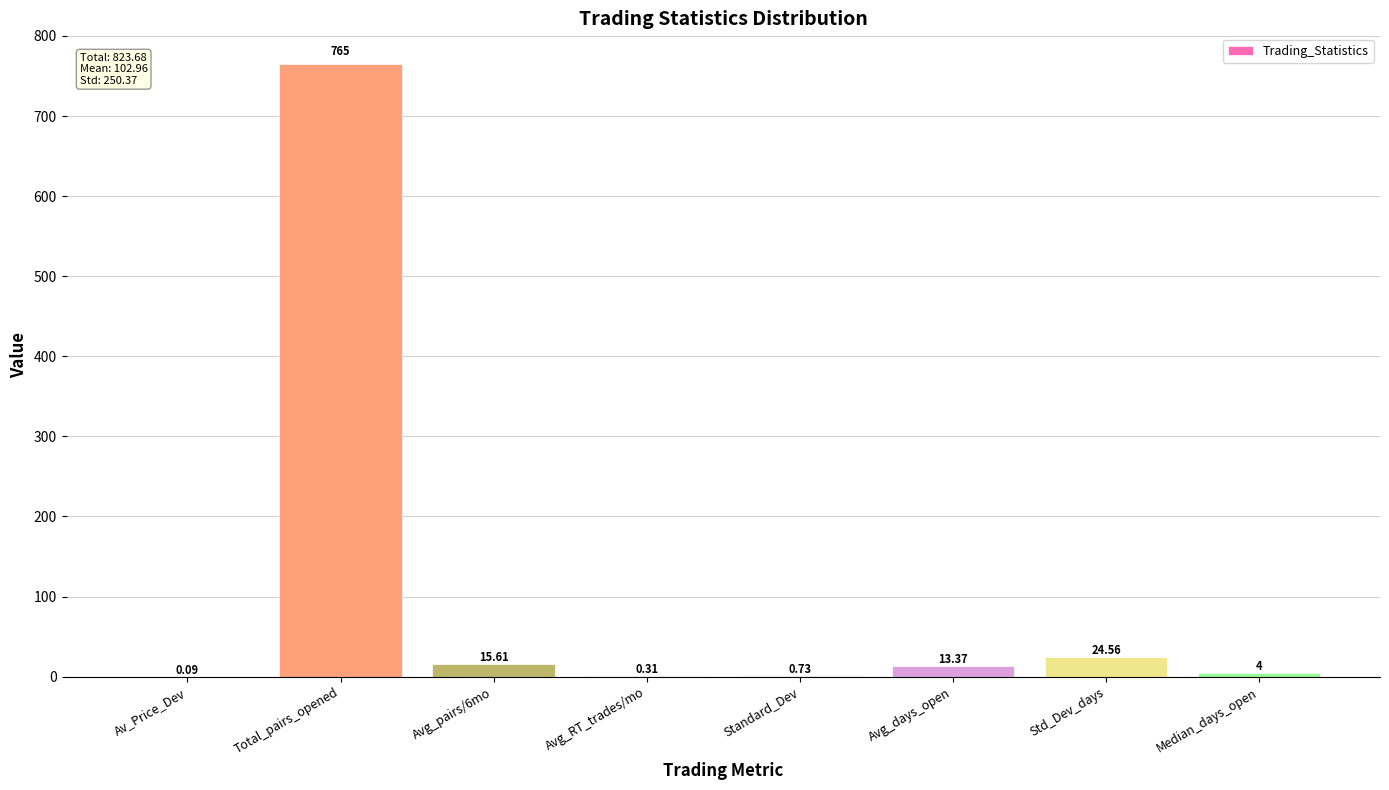

What is the sum of all values?

823.7